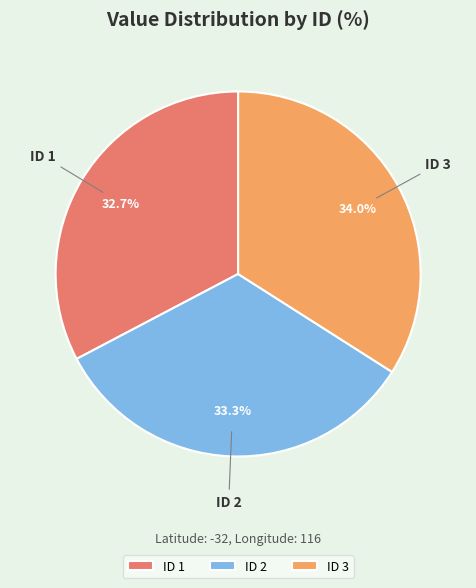

Rank the categories by value from lowest to highest.

ID 1, ID 2, ID 3